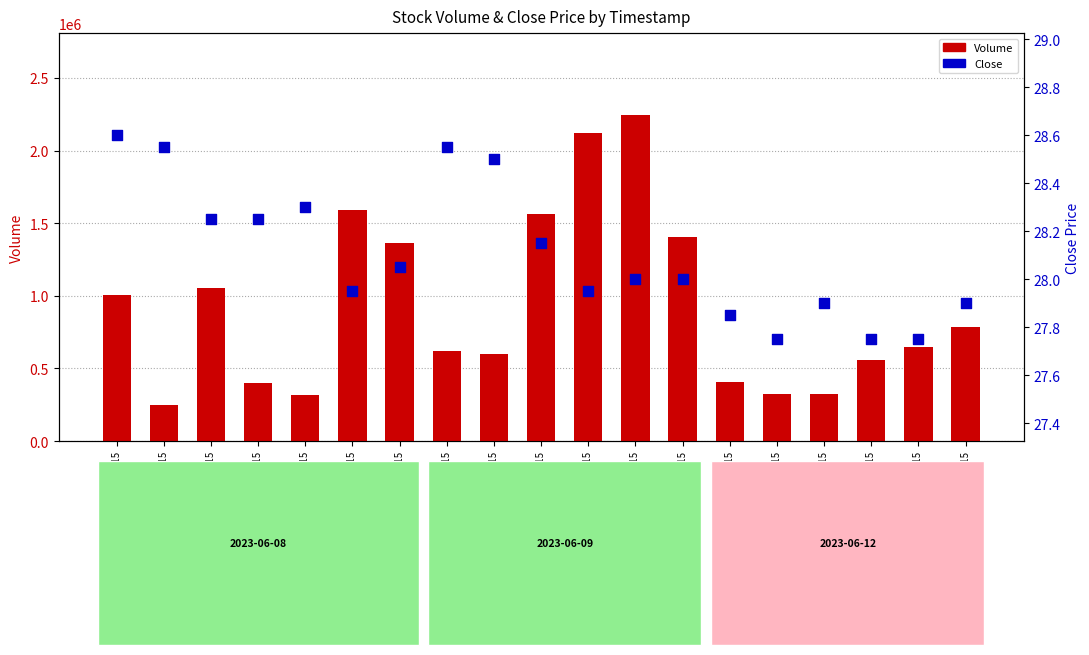

Which series has the largest total across all categories?

Volume